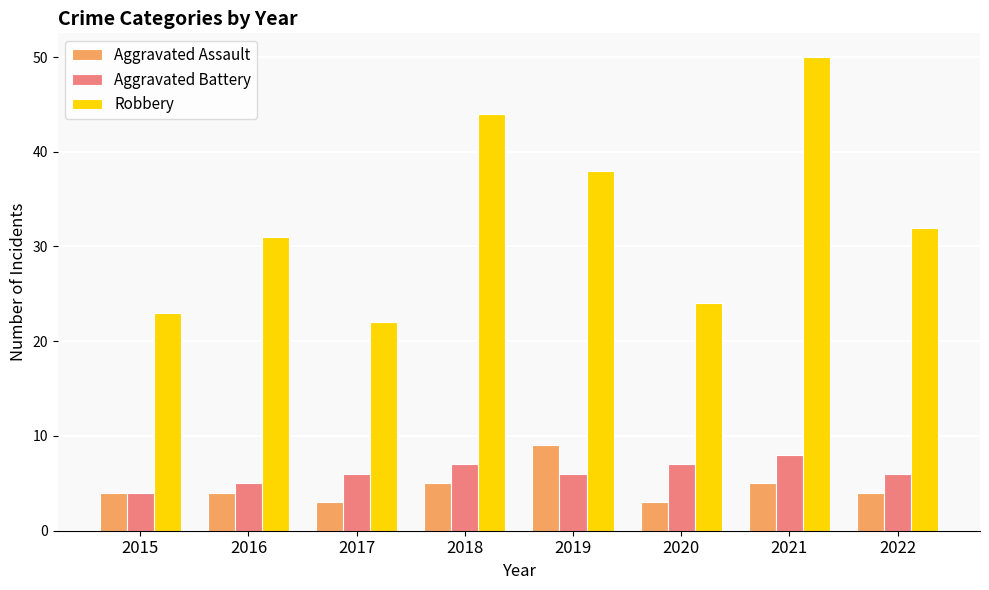

Which series has the largest range (max minus min)?

Robbery